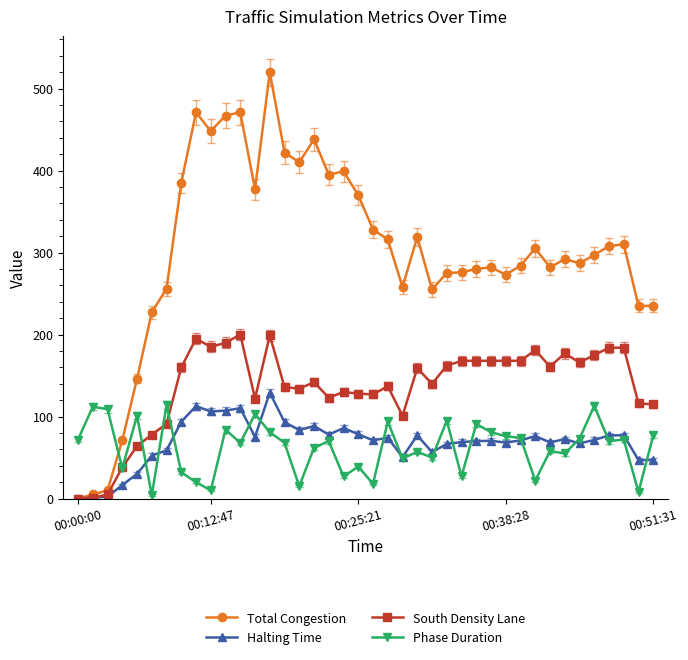

Which series has the largest total across all categories?

Total Congestion